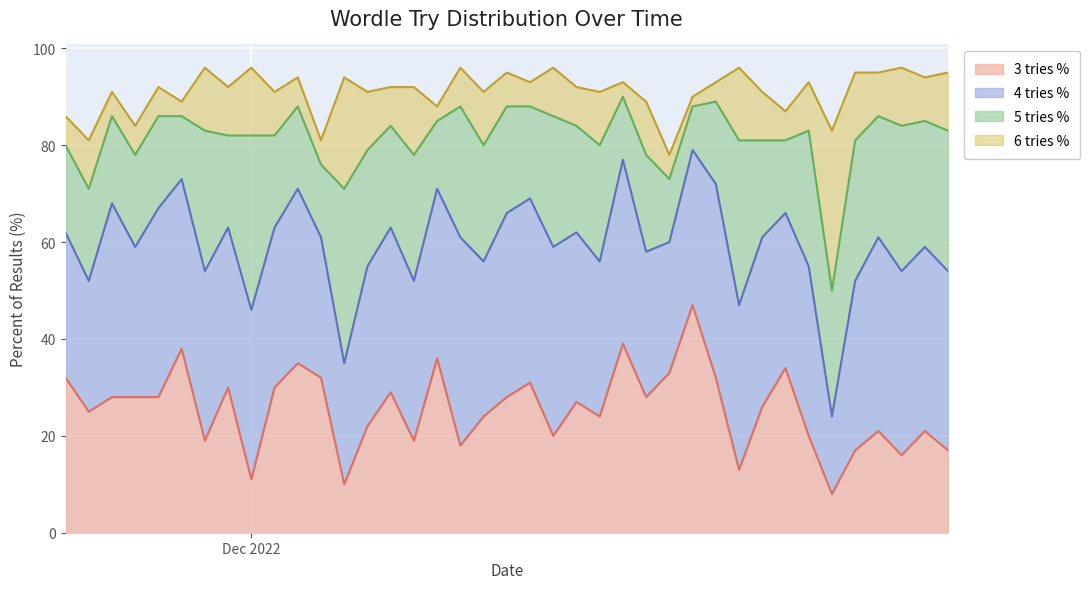

Which series has the largest total across all categories?

4 tries %